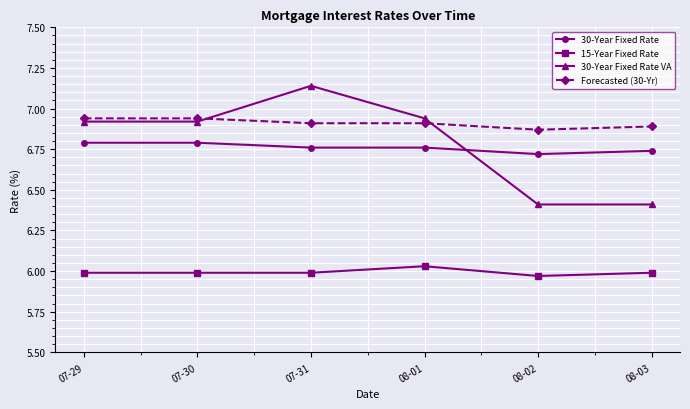

List the series in order of their peak value, highest first.

30-Year Fixed Rate VA, Forecasted (30-Yr), 30-Year Fixed Rate, 15-Year Fixed Rate